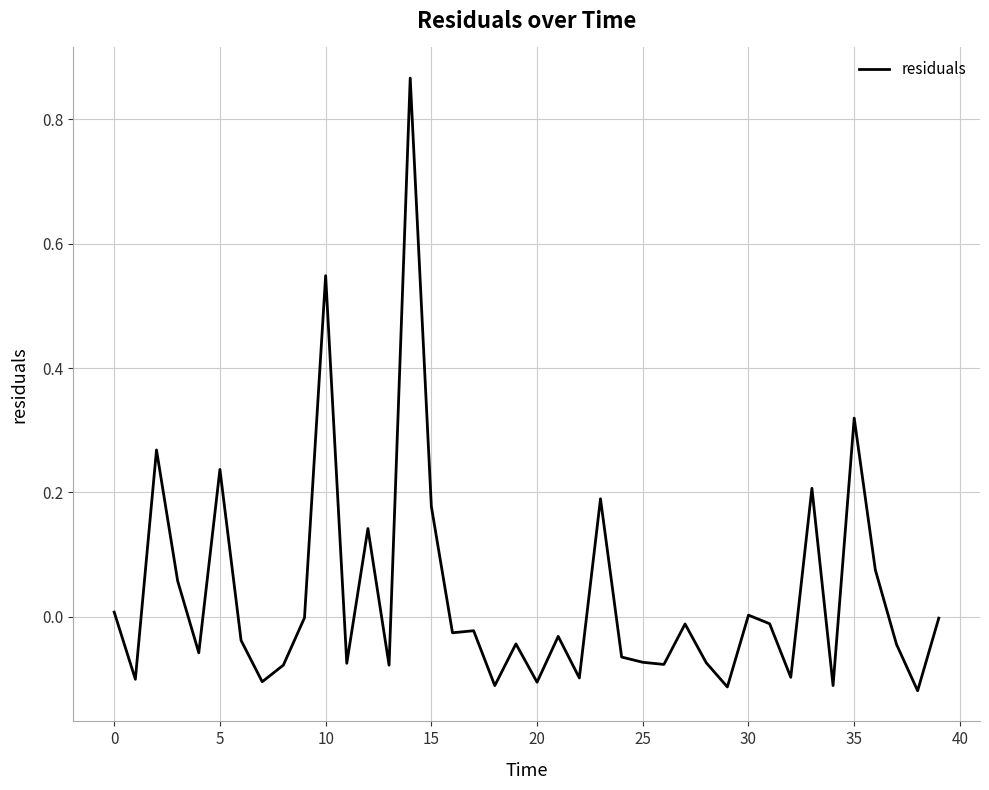

What is the difference between the maximum and minimum values?

1.0